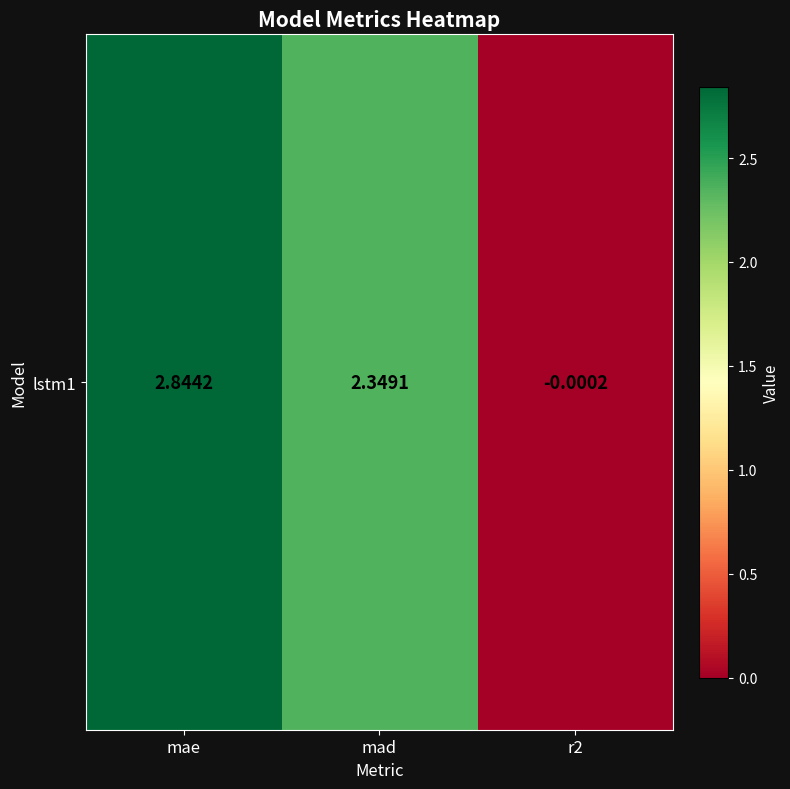

What is the difference between the second highest and minimum values?

2.3